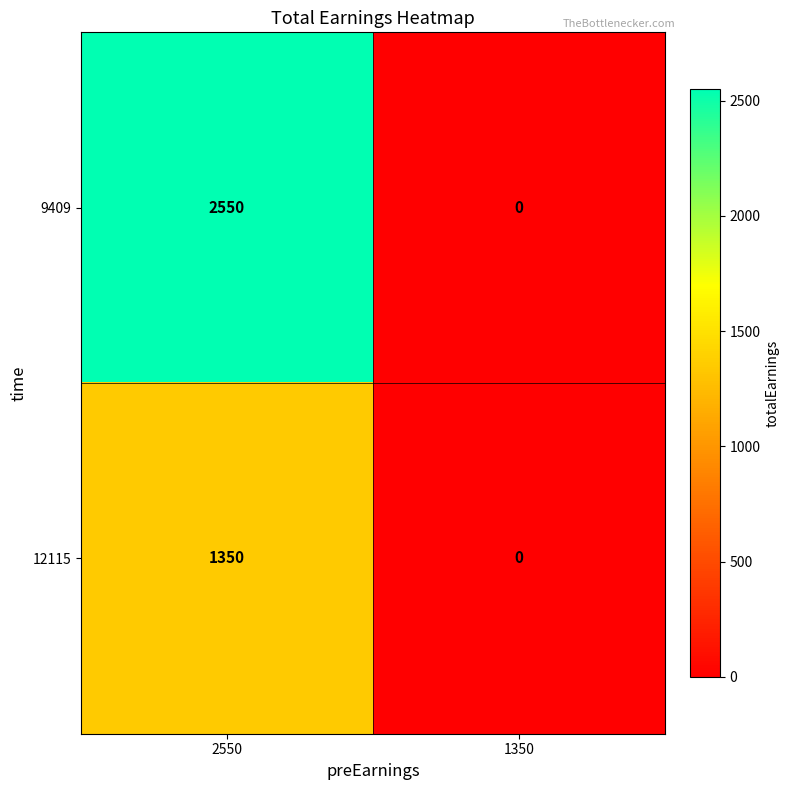

The value of 9409 at 2550 is 4530. True or false?

False